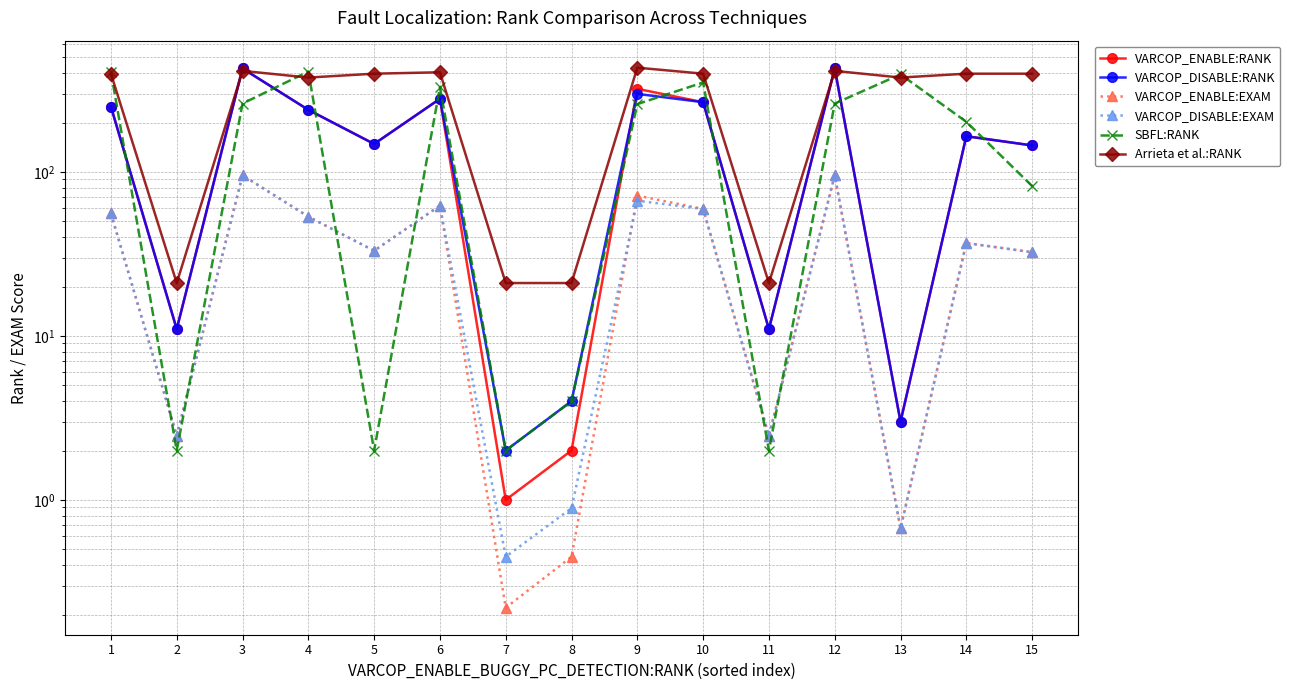

Rank the series at 11 from highest to lowest value.

Arrieta et al.:RANK, VARCOP_ENABLE:RANK, VARCOP_DISABLE:RANK, VARCOP_ENABLE:EXAM, VARCOP_DISABLE:EXAM, SBFL:RANK